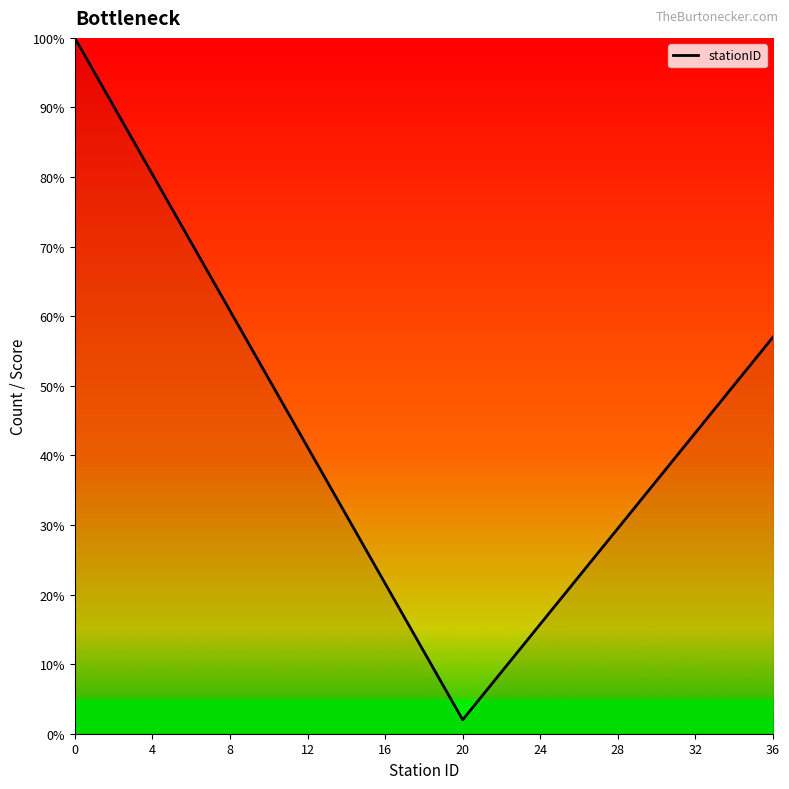

What is the difference between the maximum and minimum values?

98.0